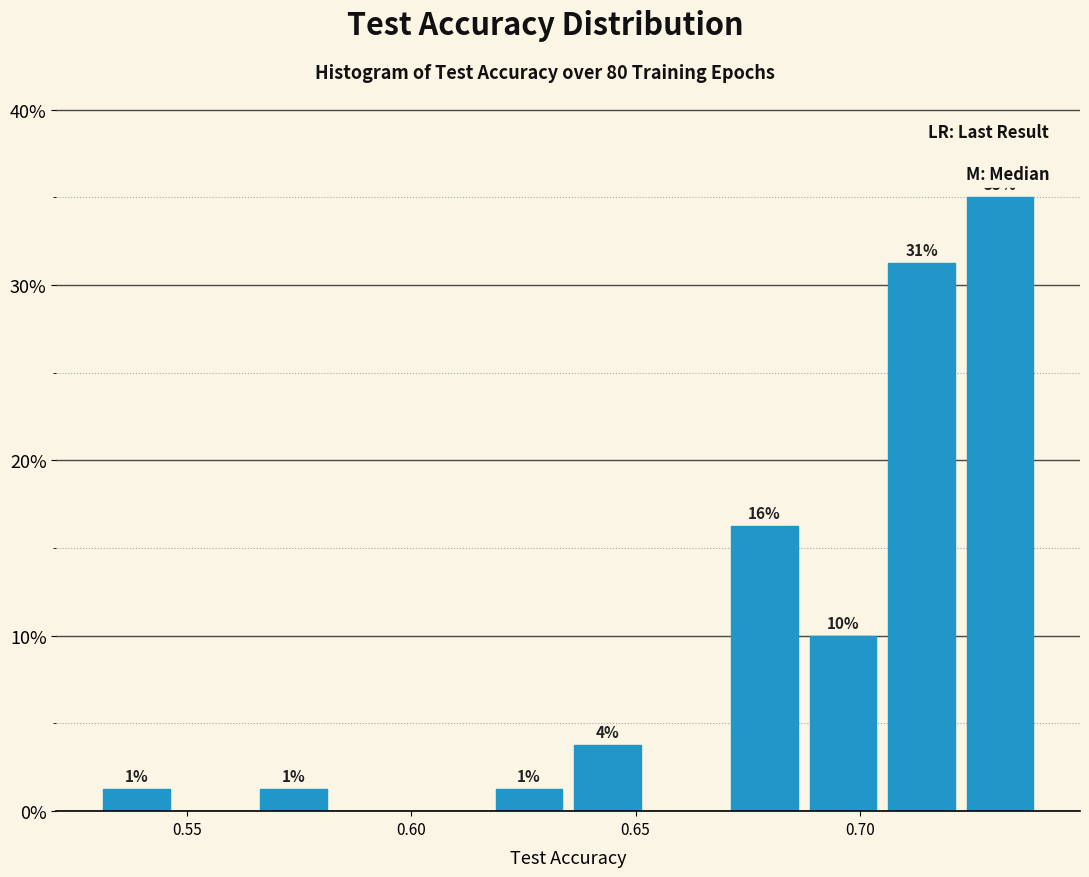

Read against the x-axis, roughly where is the centre of the tallest bar?

0.730